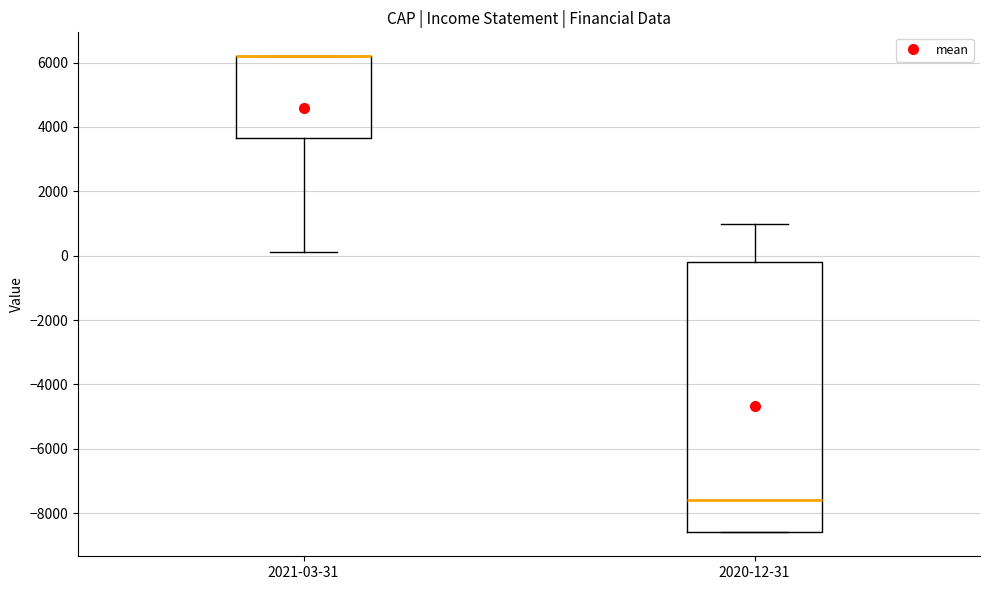

Which box is the tallest, from its lower edge to its upper edge?

2020-12-31